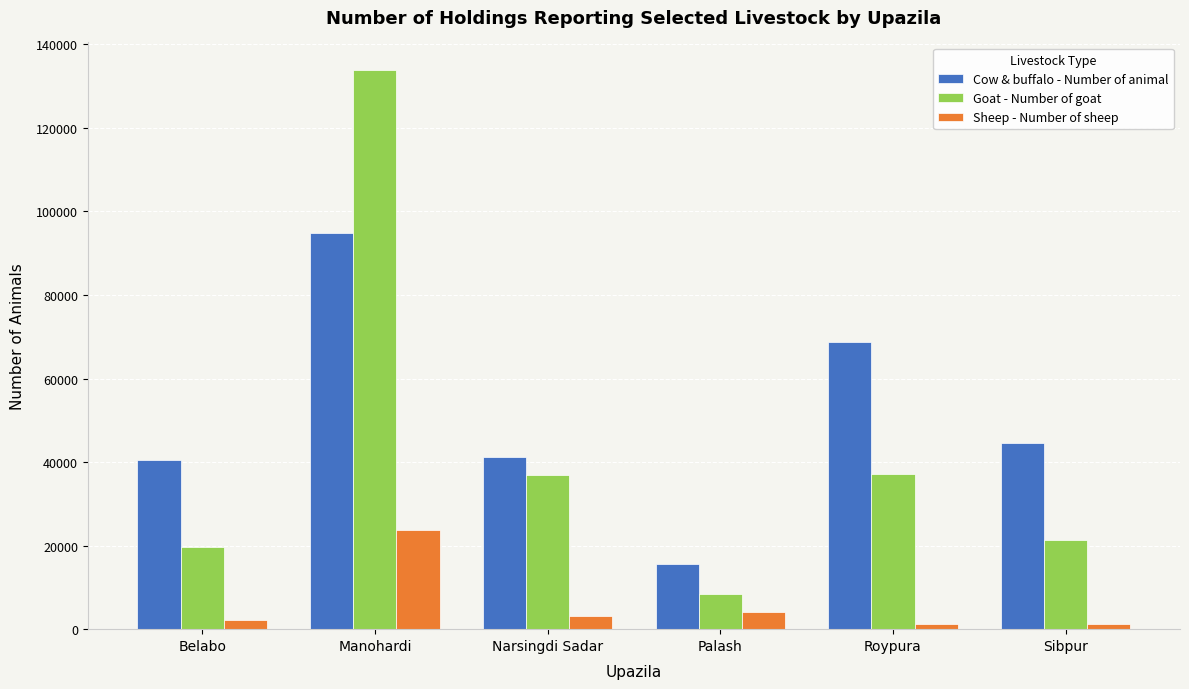

What is the sum of the Cow & buffalo - Number of animal values at Palash and Manohardi?

110386